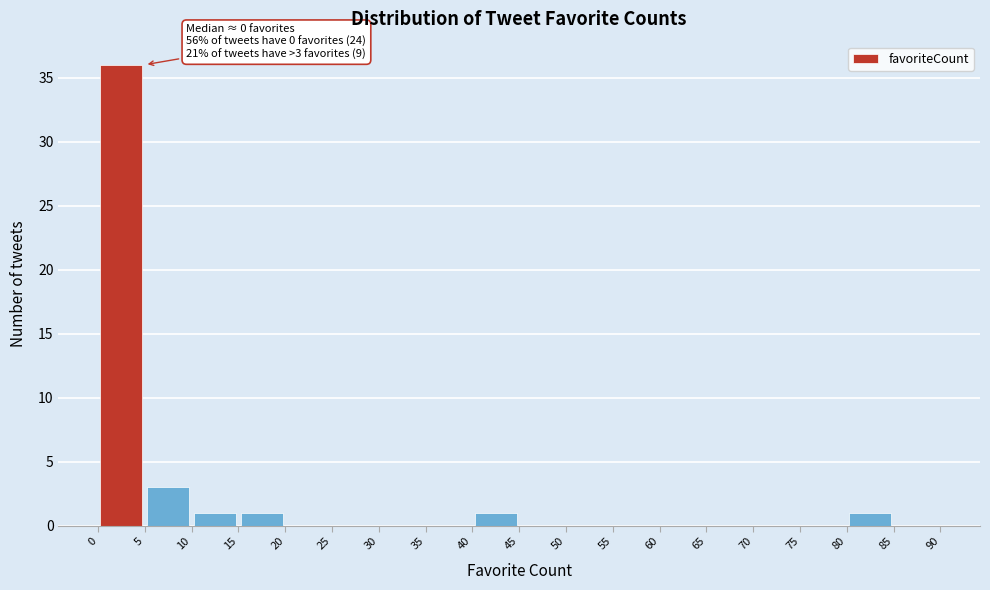

Over which range of the x-axis is the bar tallest?

0 to 5